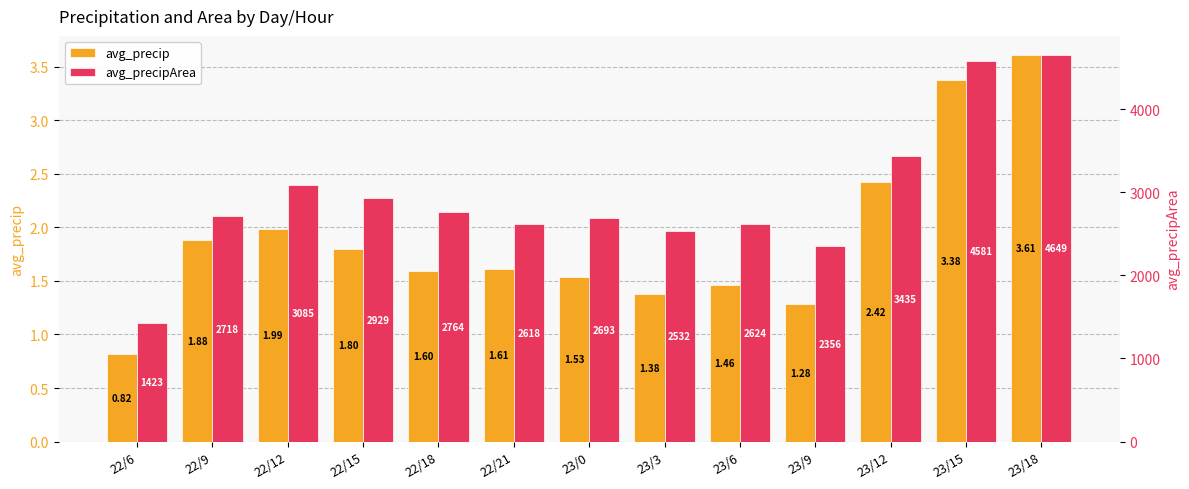

Which series has the widest spread of values?

avg_precipArea